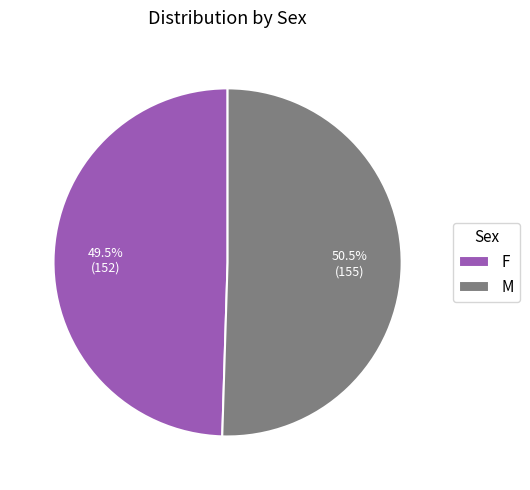

Combined, what portion of the pie is F and M?

100.0%